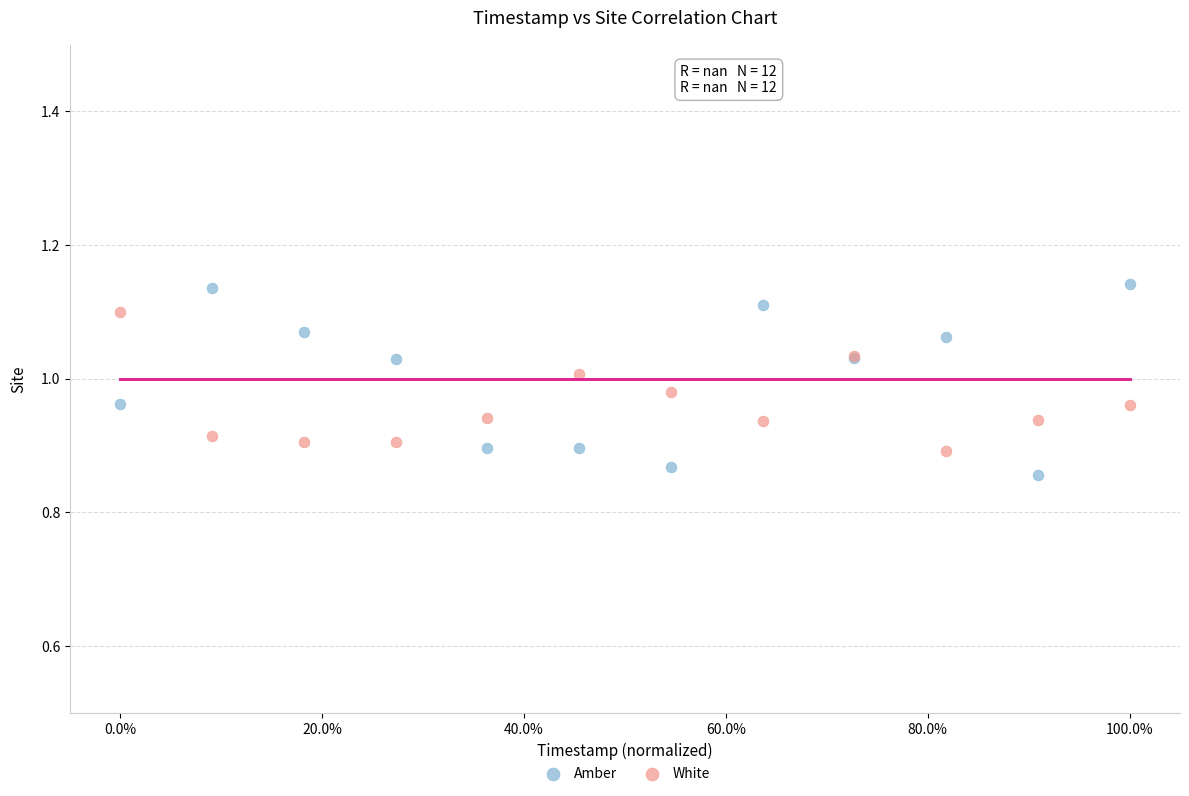

What are all the series names shown in the legend?

Amber, White